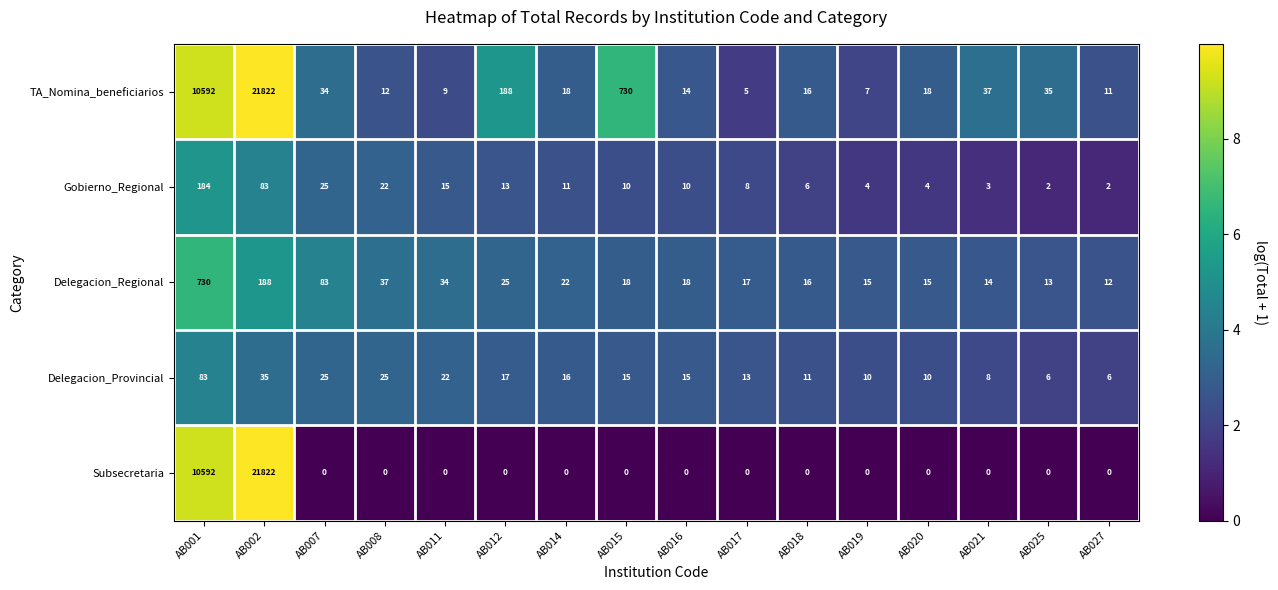

What is the difference between the highest and lowest values at AB017?

17